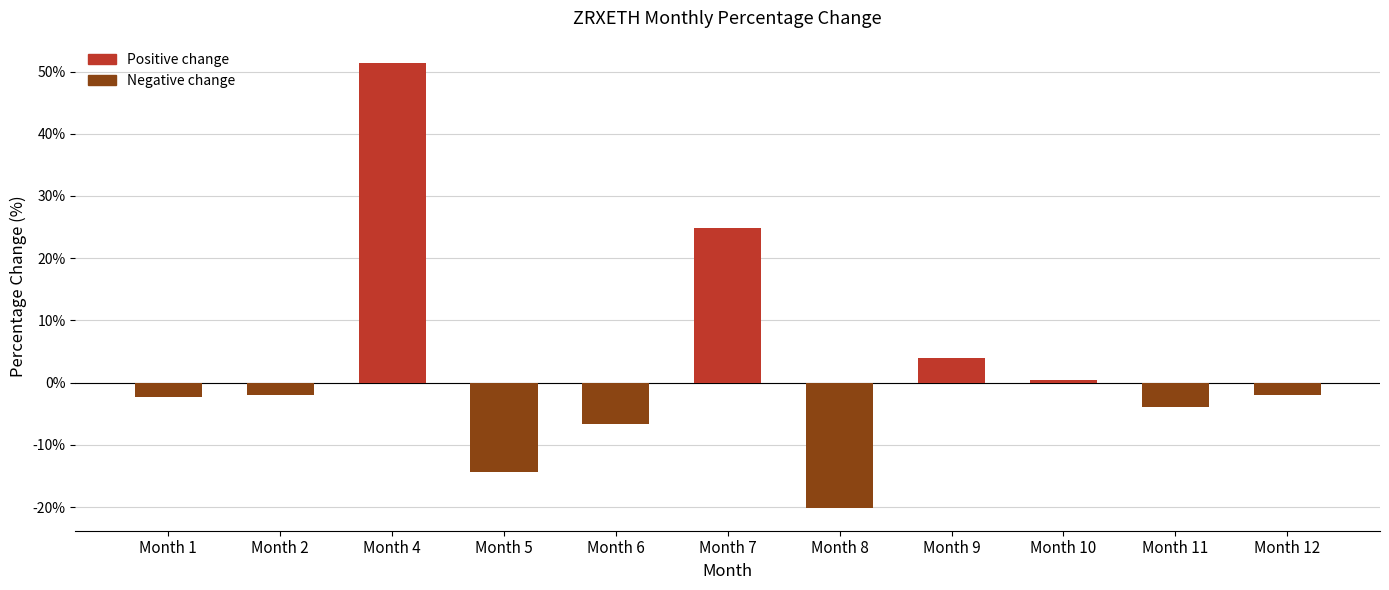

What is the difference between the values at Month 5 and Month 2?

12.3